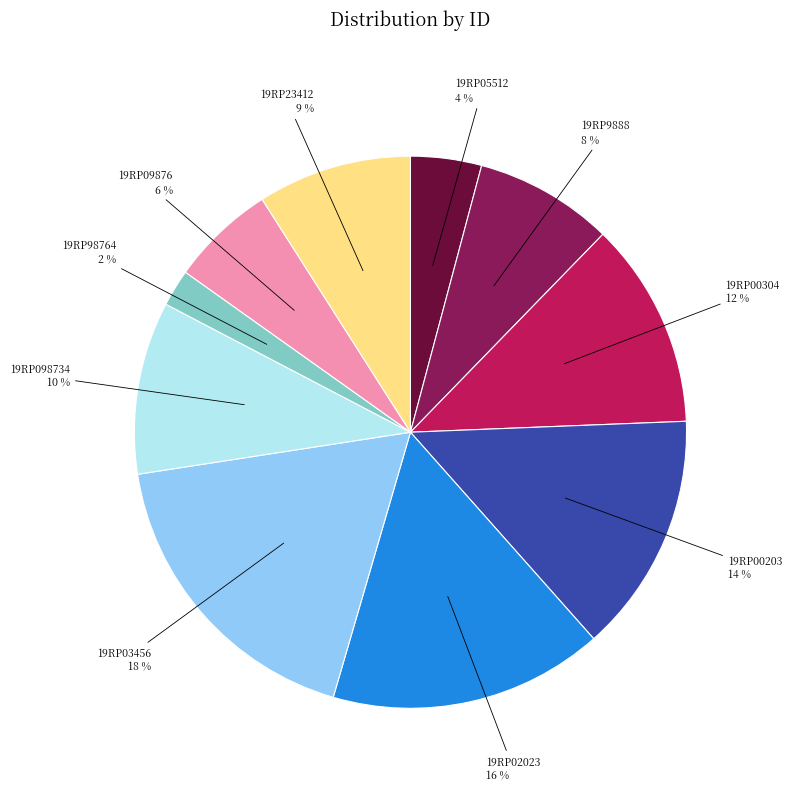

To the nearest percent, what is the difference between the largest and smallest slice percentages?

16%